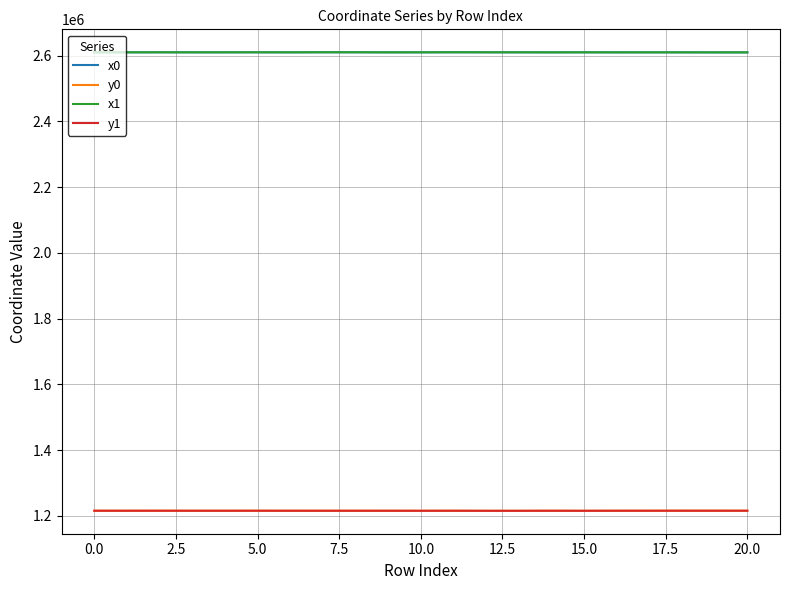

True or false: x1 and y0 intersect in this chart.

False